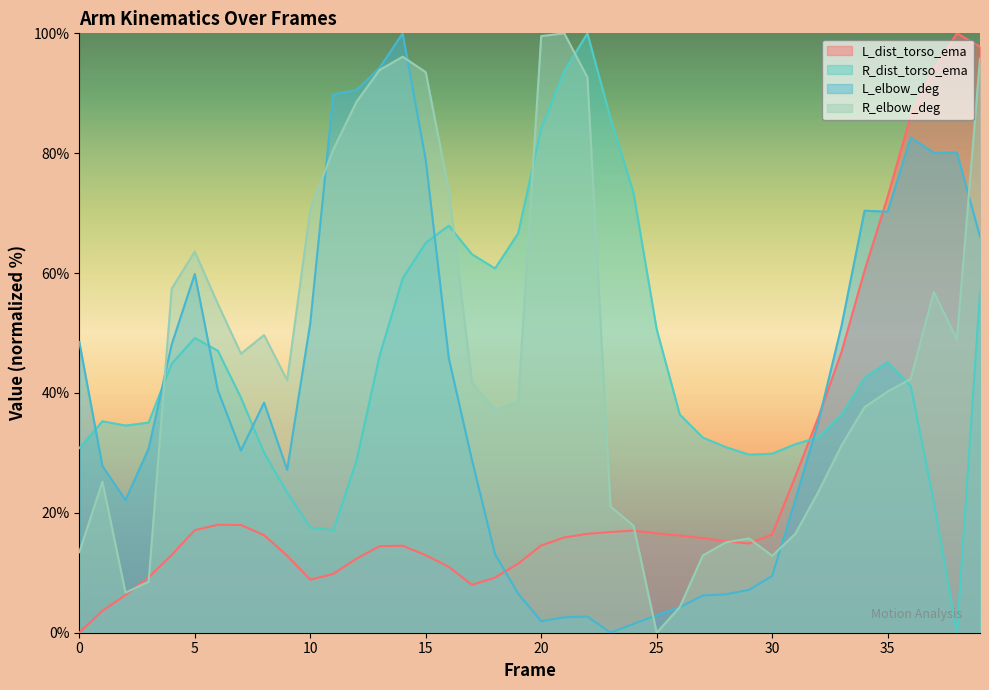

The value of L_dist_torso_ema at 14 is 8.0. True or false?

False